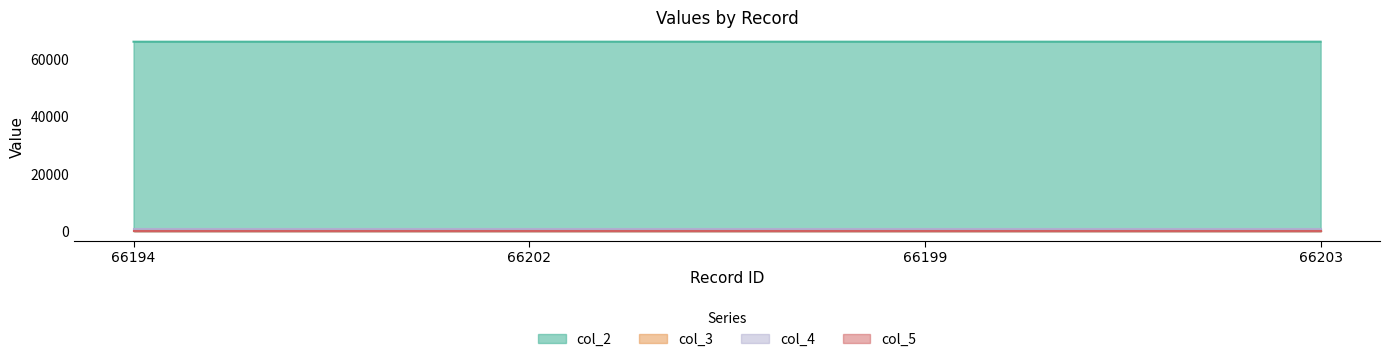

Which series has the widest spread of values?

col_2